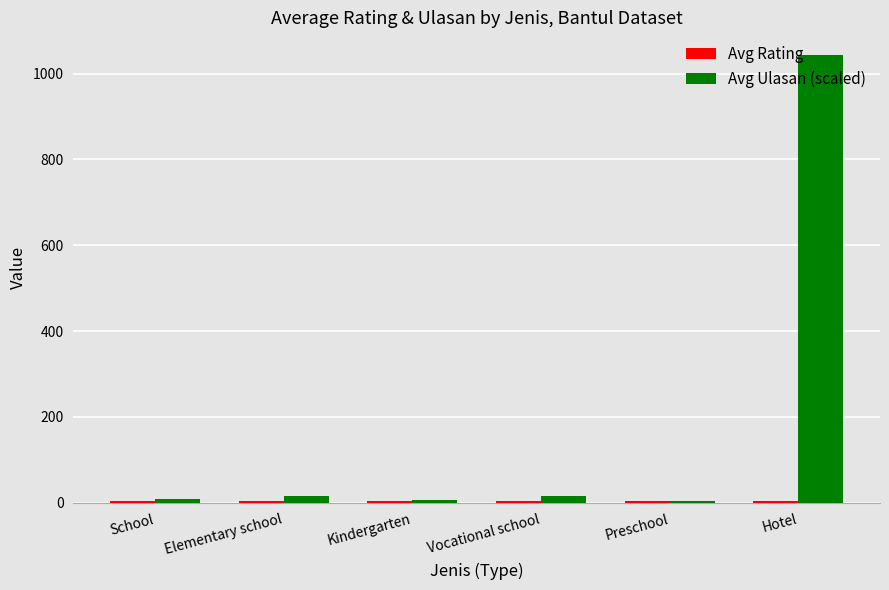

What is the greatest value displayed?

1044.0